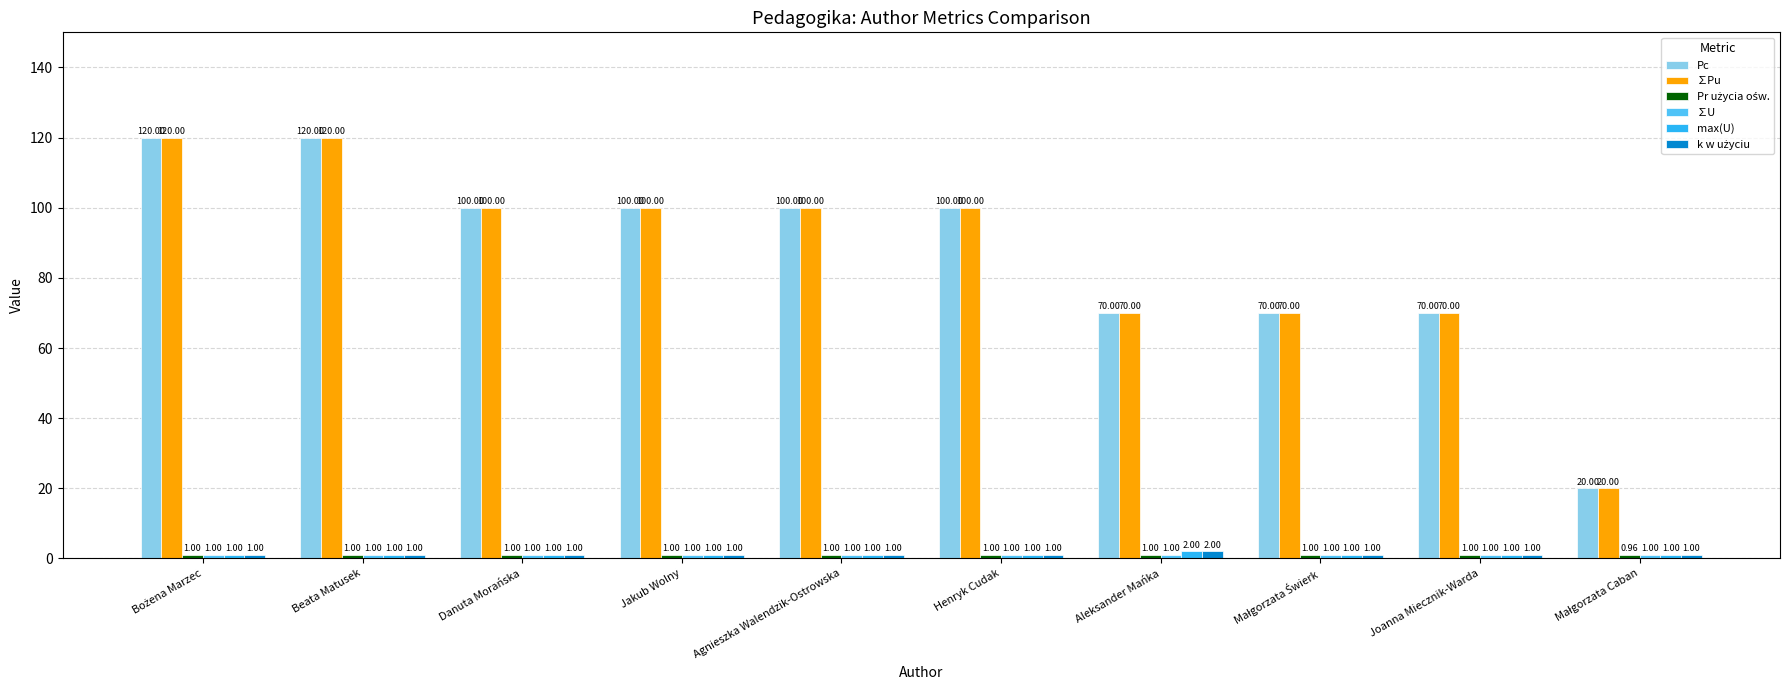

What is the difference between the second highest and minimum values in the Pc series?

100.0